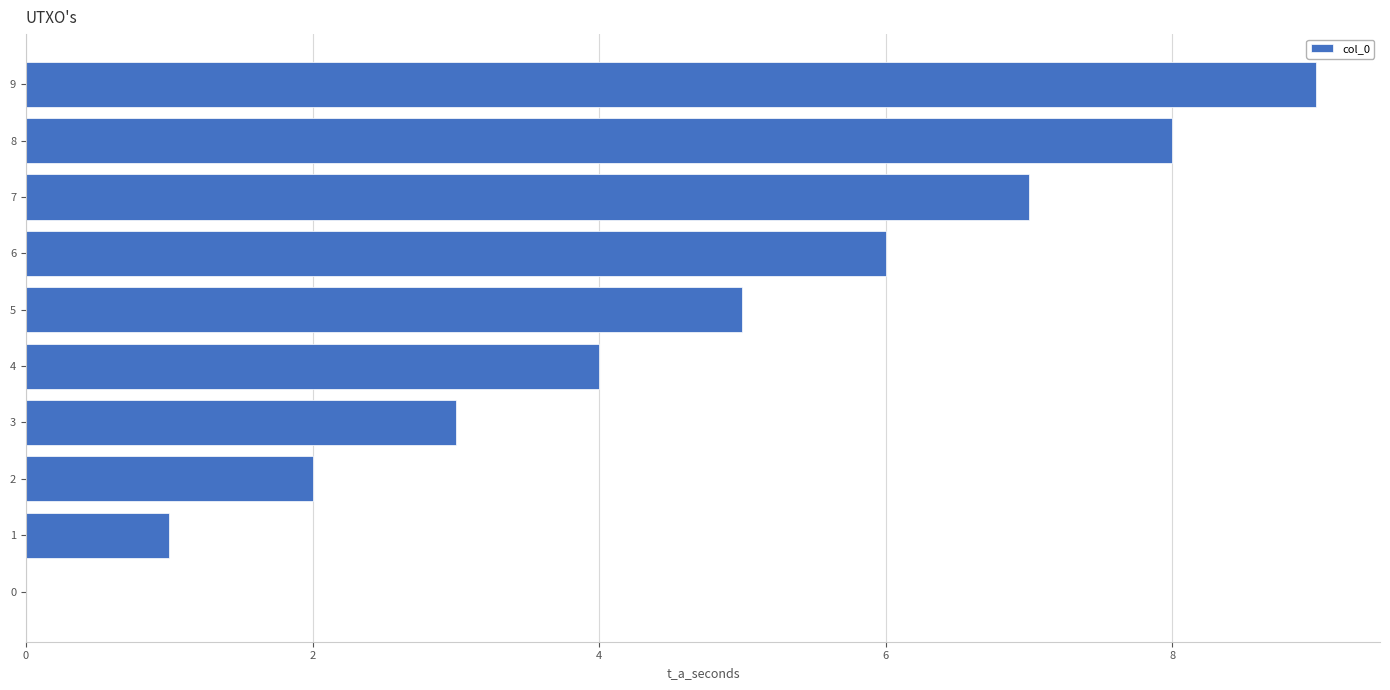

Between 6 and 7, which is larger?

7